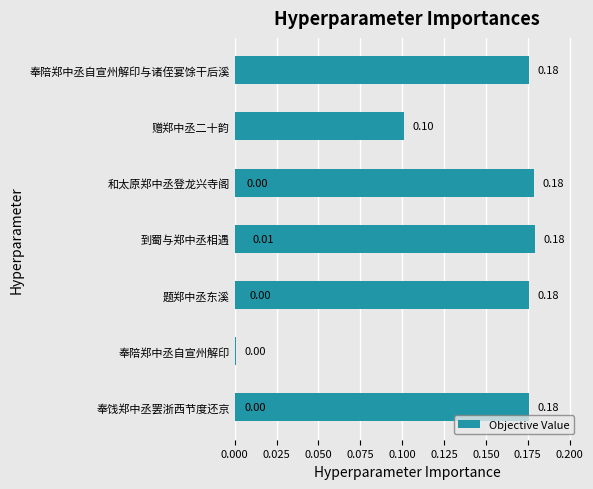

True or false: the data shows 0.0 at 0.075.

False